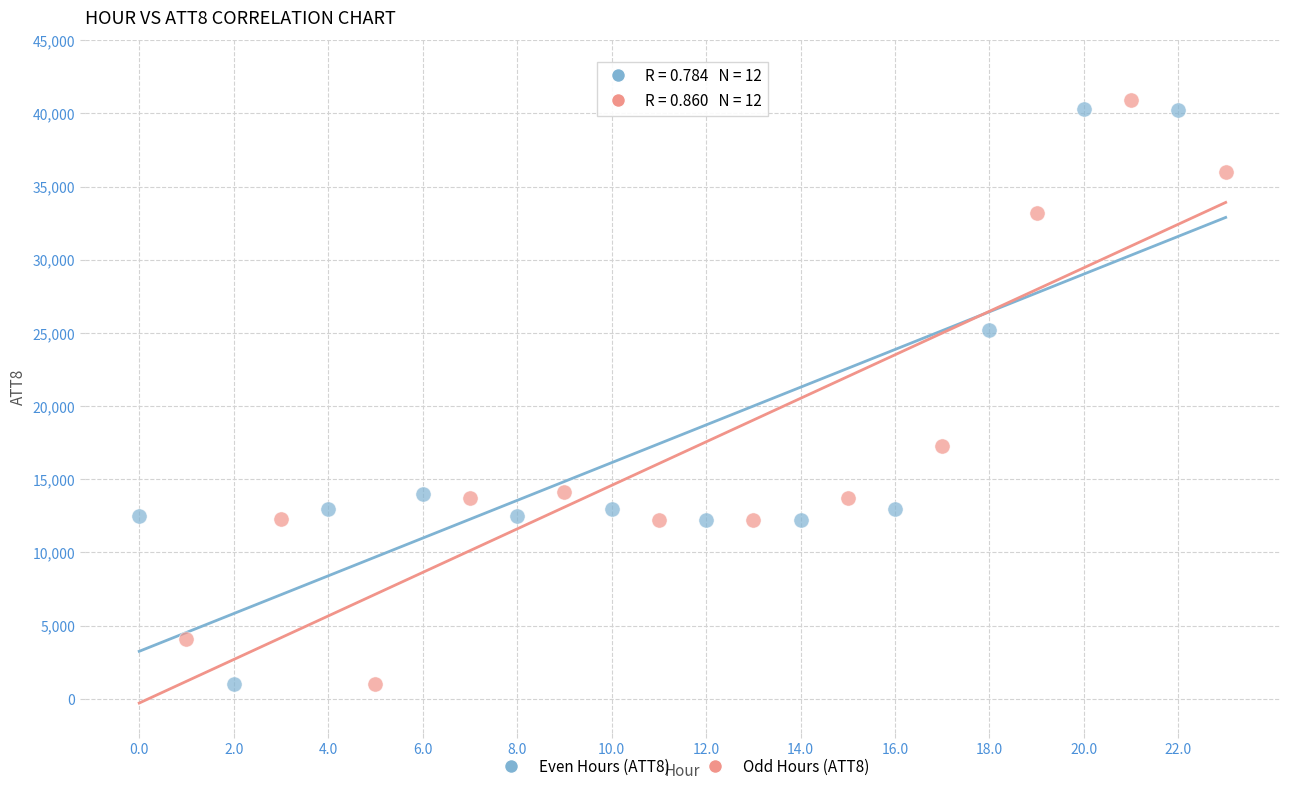

What are all the series names shown in the legend?

Even Hours (ATT8), Odd Hours (ATT8)